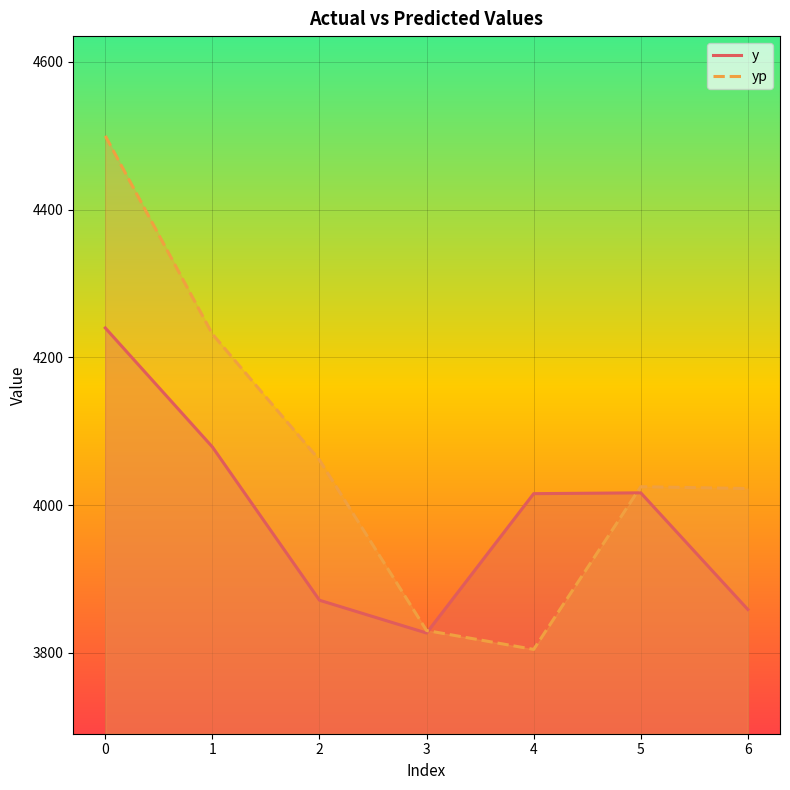

How many lines are shown in the chart?

2